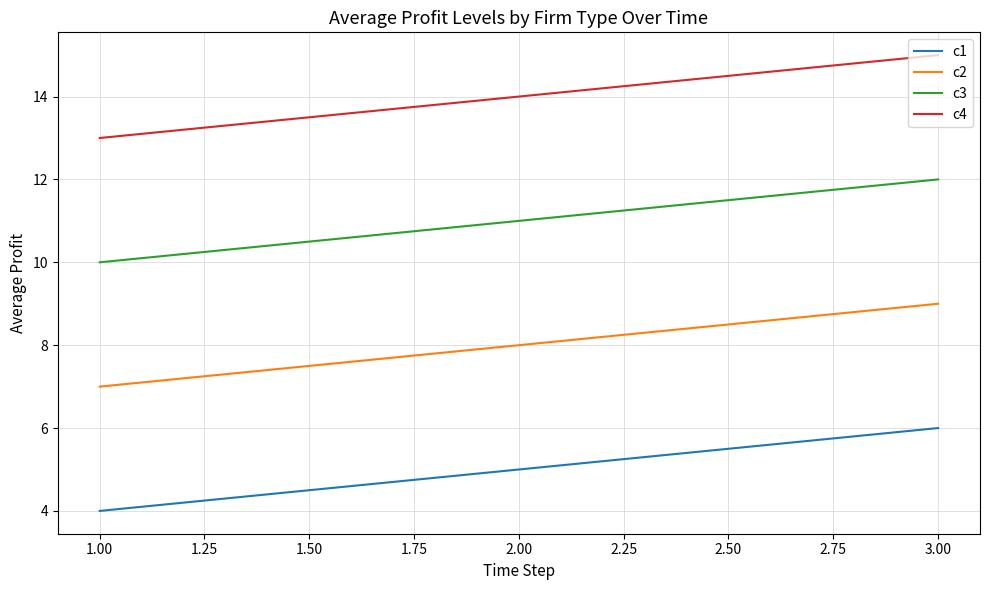

What is the average value of the c2 series?

8